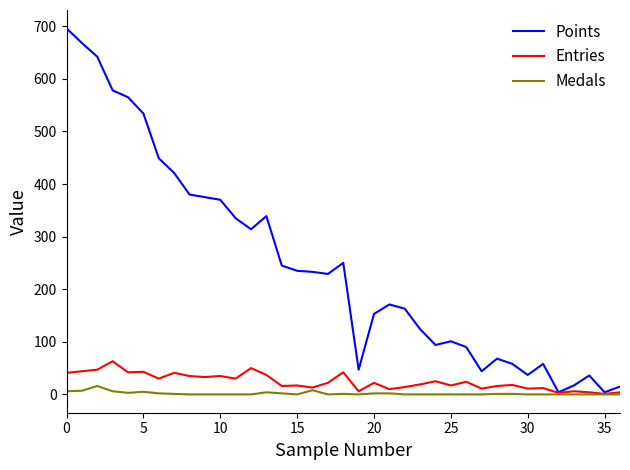

Rank the series by their maximum value, from lowest to highest.

Medals, Entries, Points